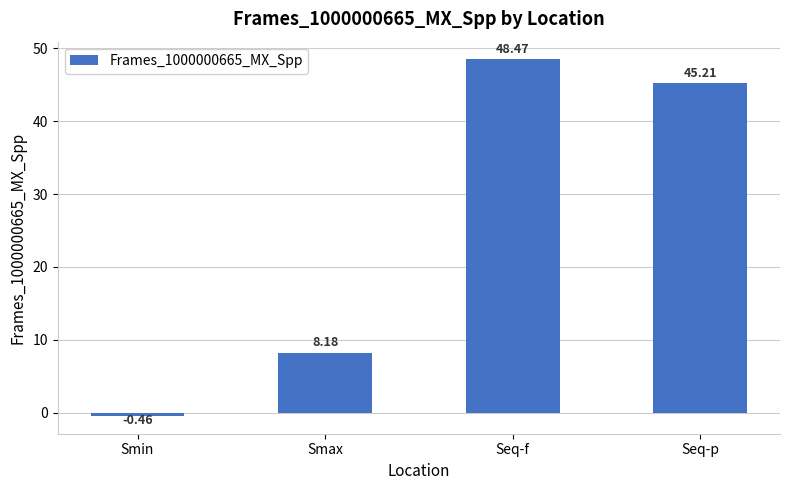

What is the value of the 4th bar from the left?

45.2